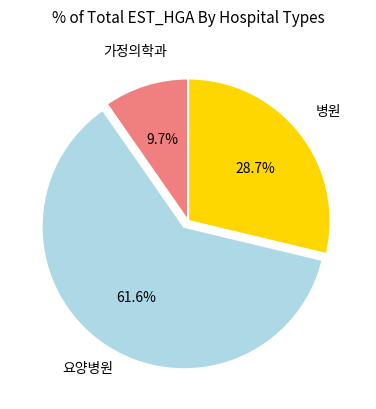

Combined, do 가정의학과 and 병원 account for over 50%?

No